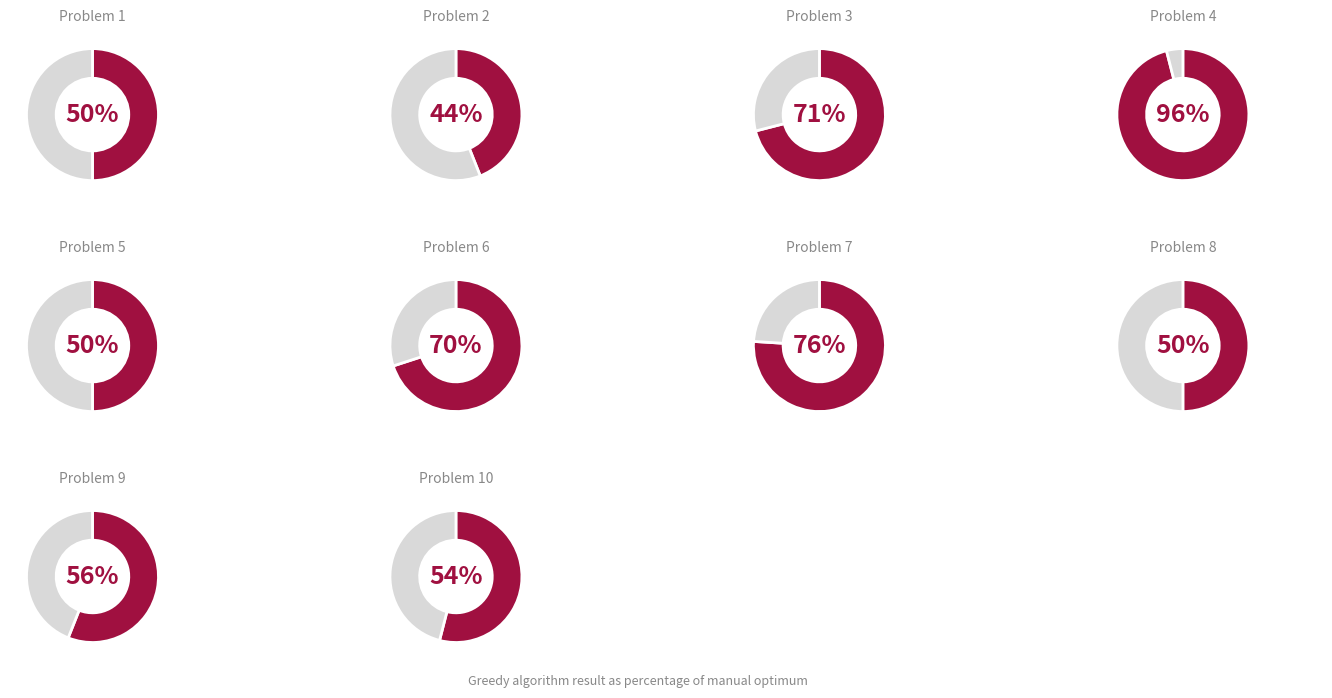

How many slices are in this pie chart?

10